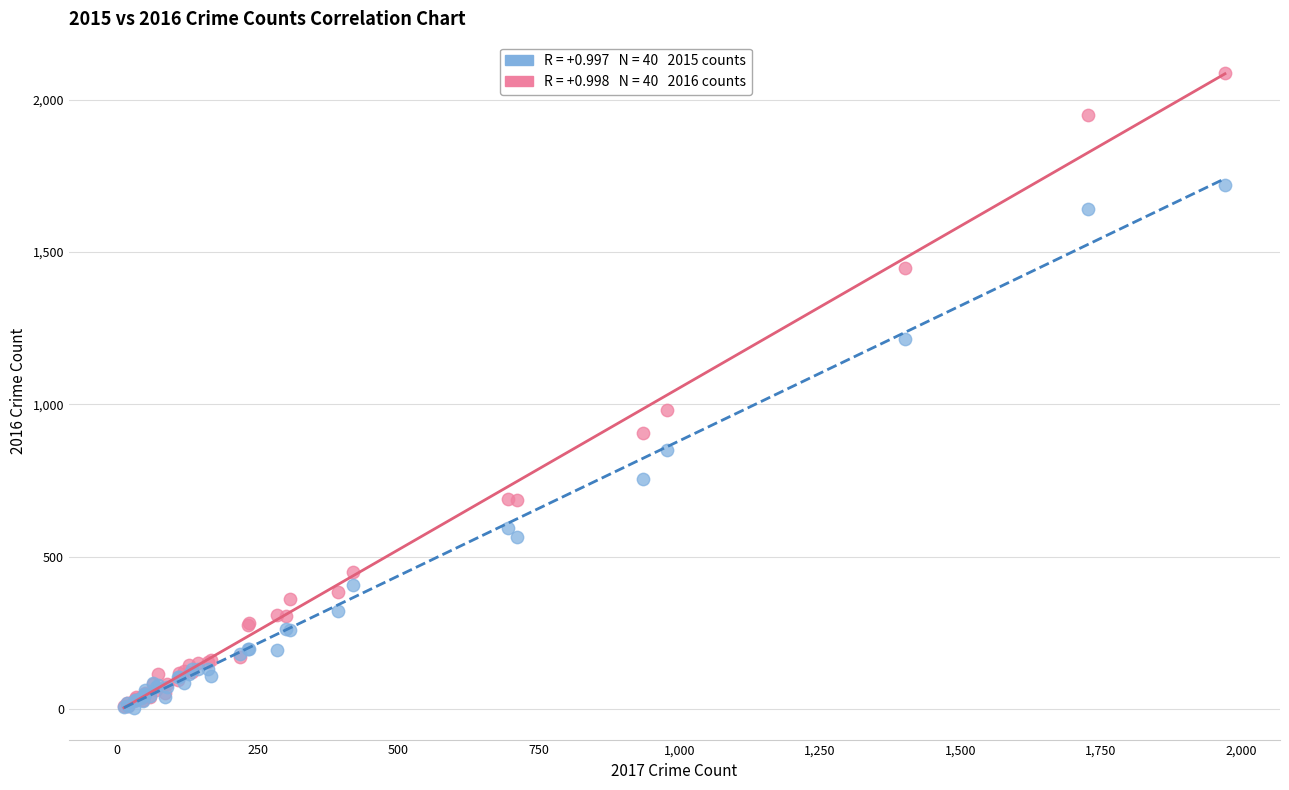

Across all series, what Y value is closest to 1045?

983